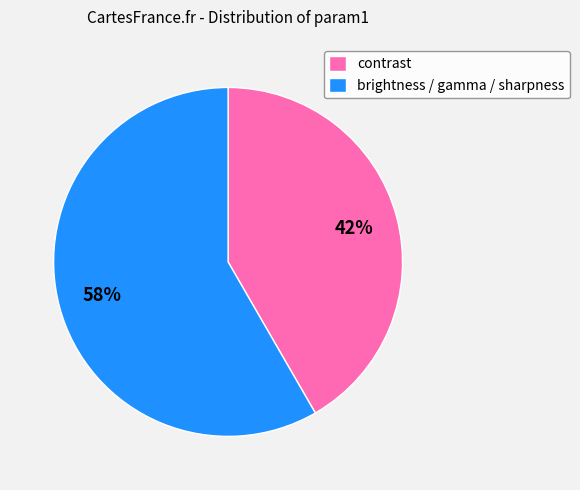

Approximately how many times larger is the value at contrast compared to brightness / gamma / sharpness?

0.7